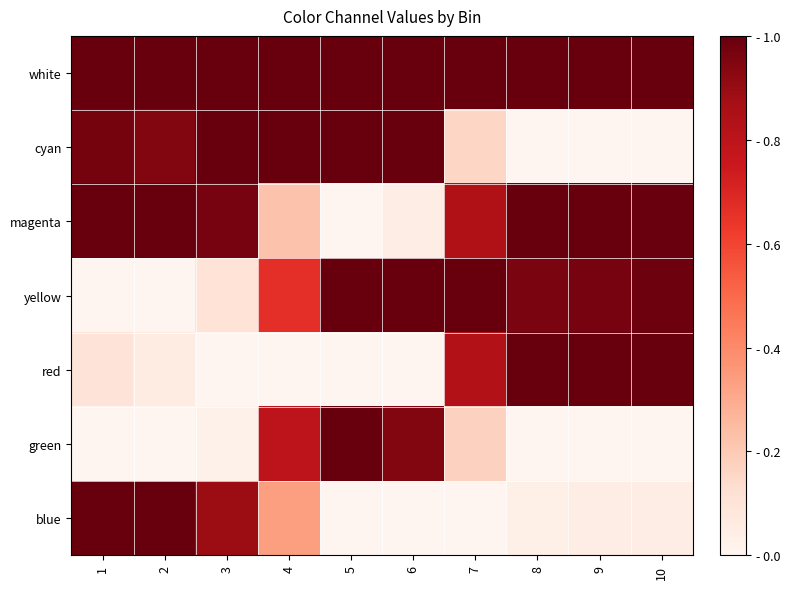

Which has a higher value, 7 or 6?

7